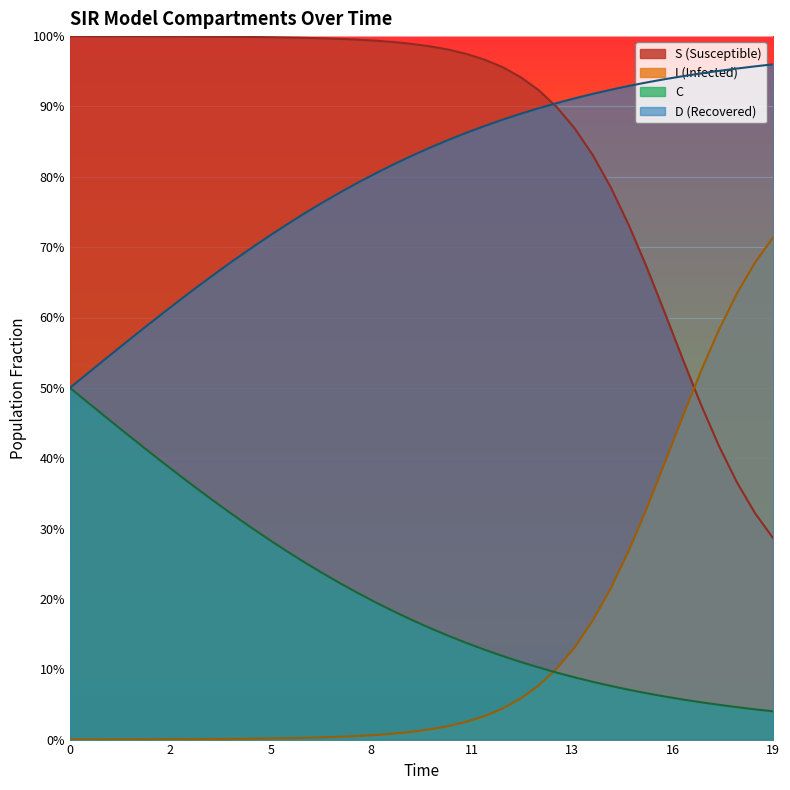

How many lines are shown in the chart?

4